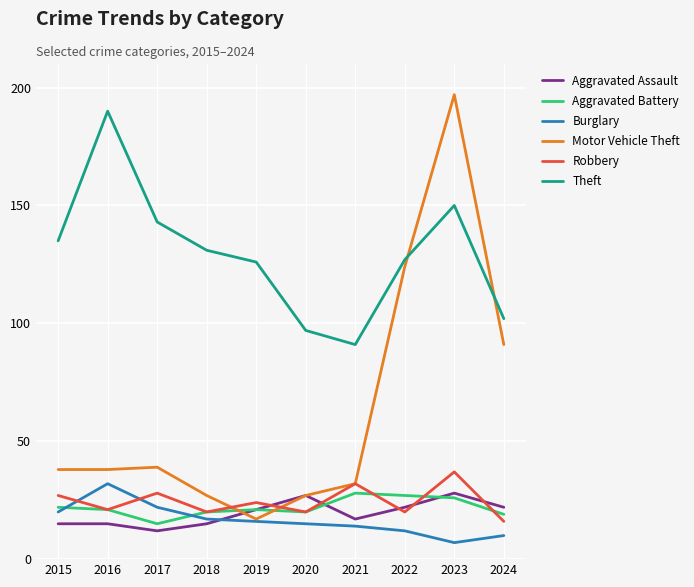

Read the Burglary value at 2020.

15